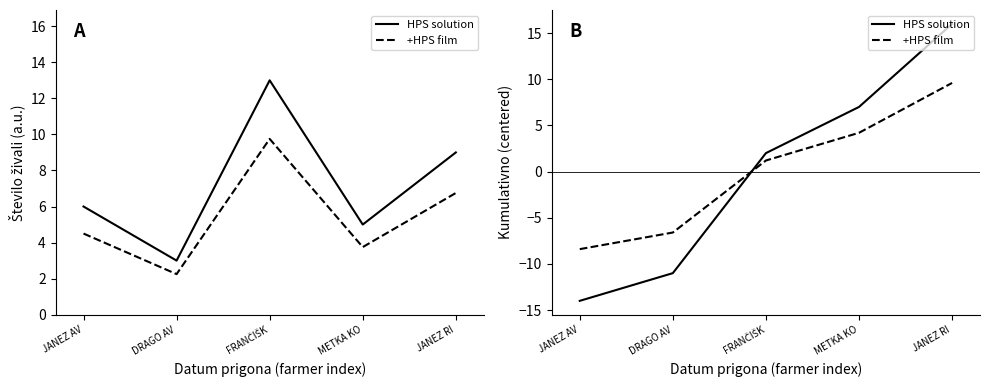

At how many categories does at least one series exceed 0?

3